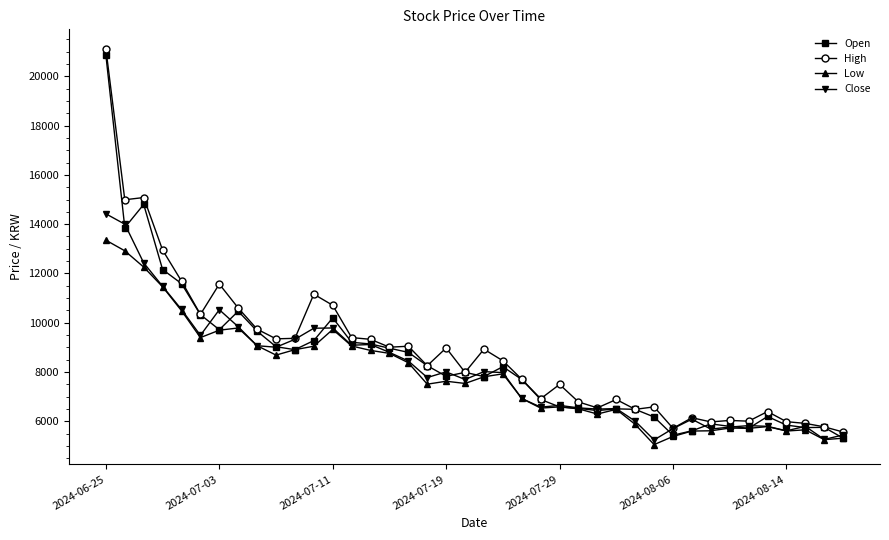

True or false: Low and High cross at least once.

False